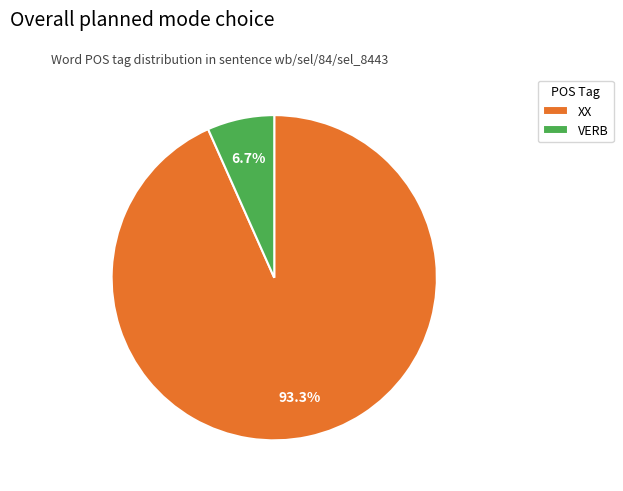

To the nearest percent, what is the combined percentage of XX and VERB?

100%